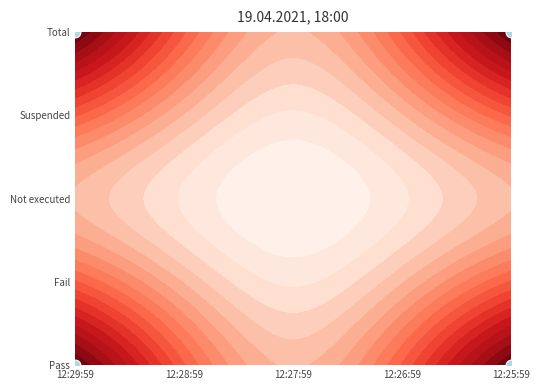

Reading right to left, transcribe all the data shown in this chart.

Pass: 12/12/22 12:25:59=5	12/12/22 12:26:59=0	12/12/22 12:27:59=0	12/12/22 12:28:59=0	12/12/22 12:29:59=5
Fail: 12/12/22 12:25:59=0	12/12/22 12:26:59=0	12/12/22 12:27:59=0	12/12/22 12:28:59=0	12/12/22 12:29:59=0
Not executed: 12/12/22 12:25:59=0	12/12/22 12:26:59=0	12/12/22 12:27:59=0	12/12/22 12:28:59=0	12/12/22 12:29:59=0
Suspended: 12/12/22 12:25:59=0	12/12/22 12:26:59=0	12/12/22 12:27:59=0	12/12/22 12:28:59=0	12/12/22 12:29:59=0
Total: 12/12/22 12:25:59=5	12/12/22 12:26:59=0	12/12/22 12:27:59=0	12/12/22 12:28:59=0	12/12/22 12:29:59=5